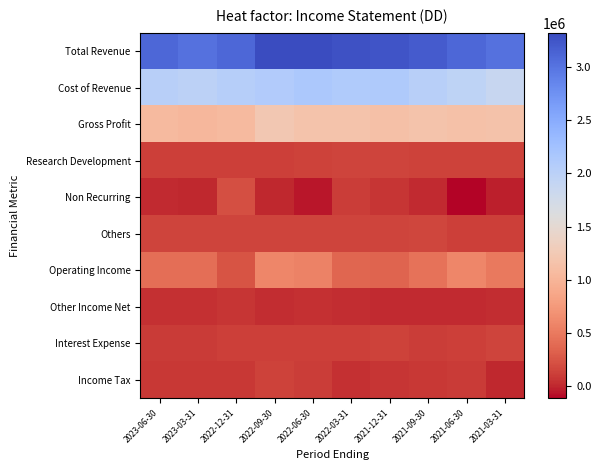

How many series are shown in this chart?

10